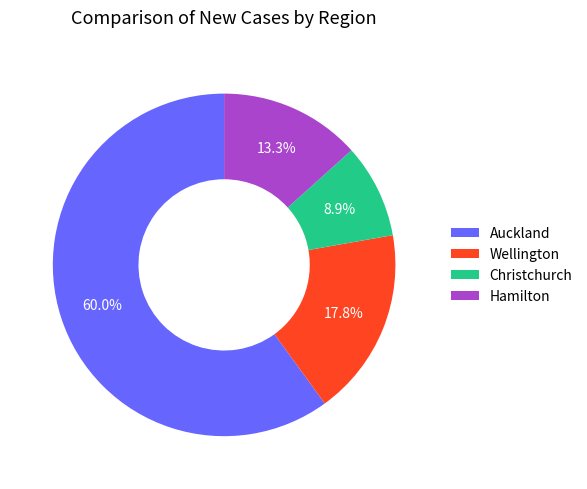

What percentage do Christchurch and Hamilton together represent?

22.2%